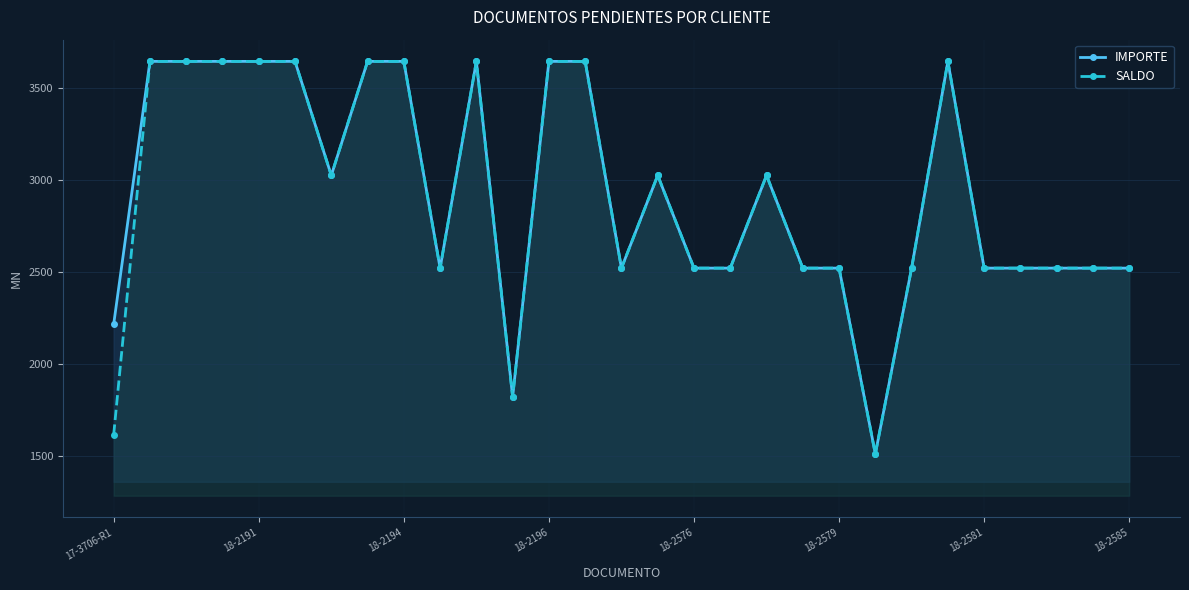

What is the difference between the maximum and second lowest values in the IMPORTE series?

1822.6